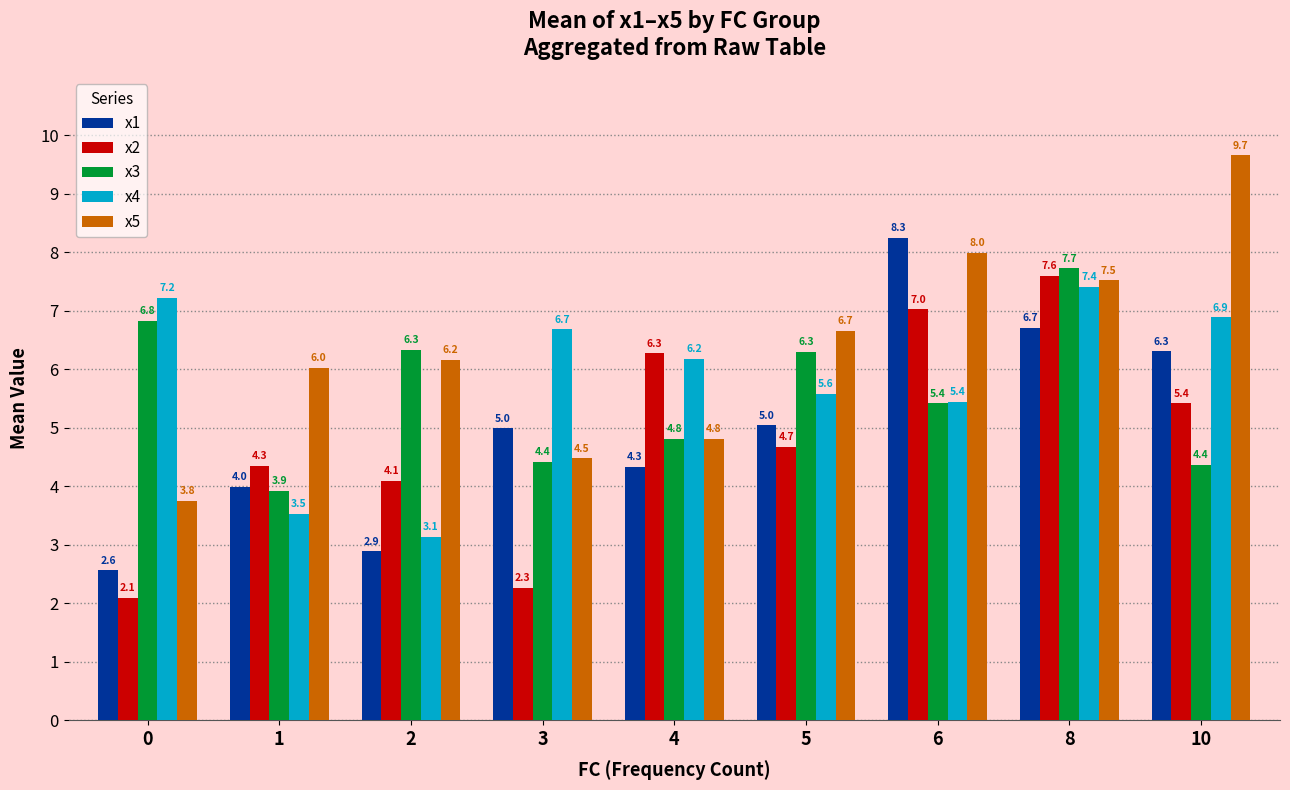

At 8, list the series in order from smallest to largest.

x1, x4, x5, x2, x3